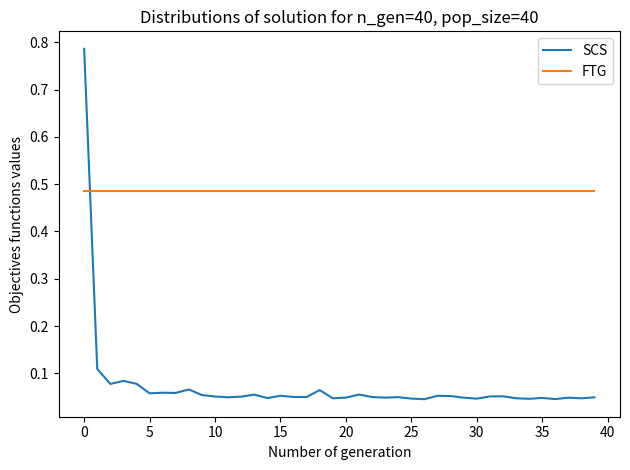

How many times do FTG and SCS cross each other?

1